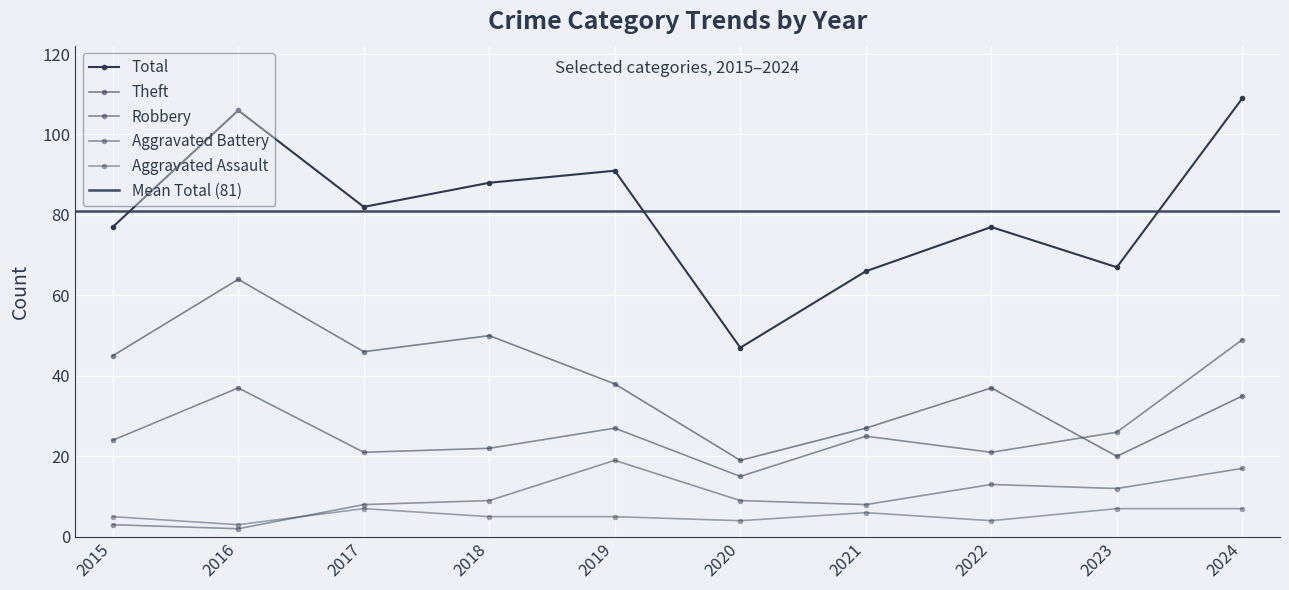

Between 2022 and 2023, which series saw the biggest shift?

Theft